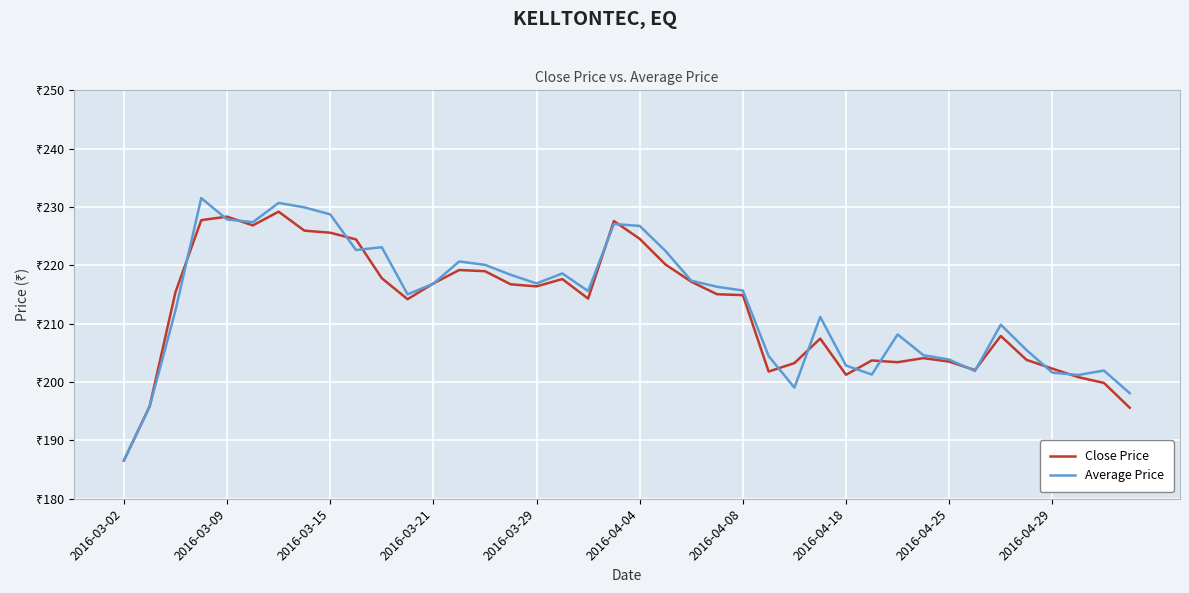

Is this an area chart (filled region under the line)?

No